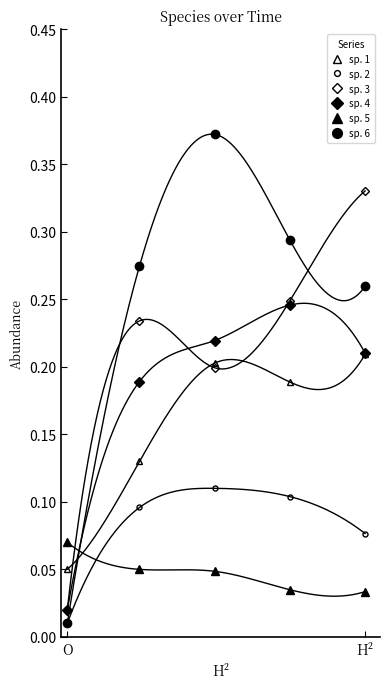

The value of species_4 at 14.84848484848485 is 0.3. True or false?

False